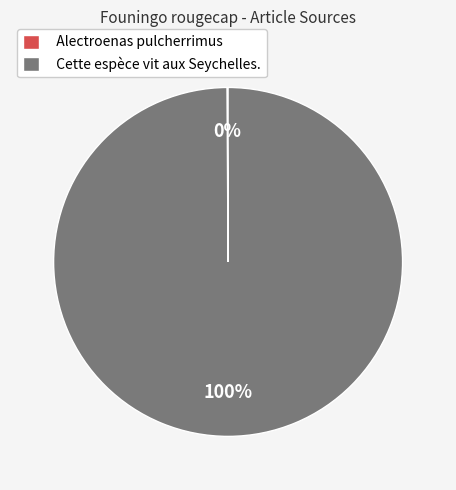

Which slice is the largest?

Cette espèce vit aux Seychelles.